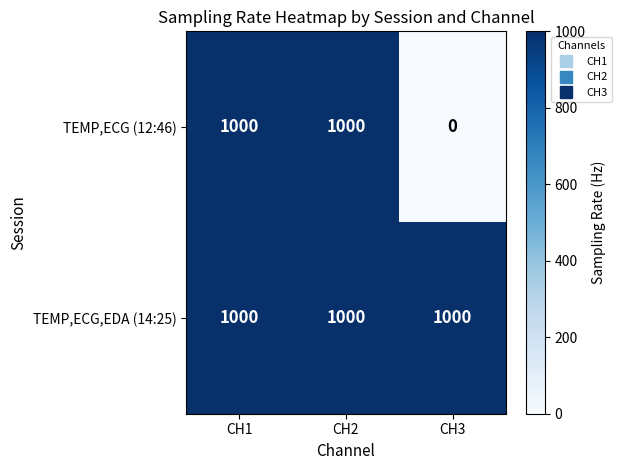

What is the greatest value displayed?

1000